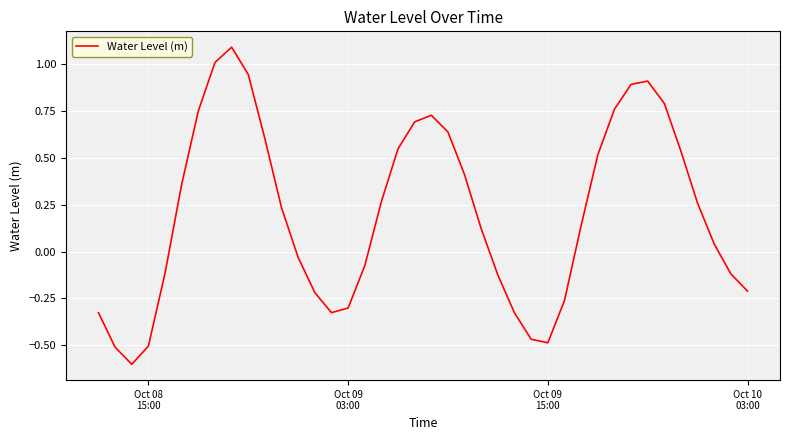

What is the maximum value shown in the chart?

1.1